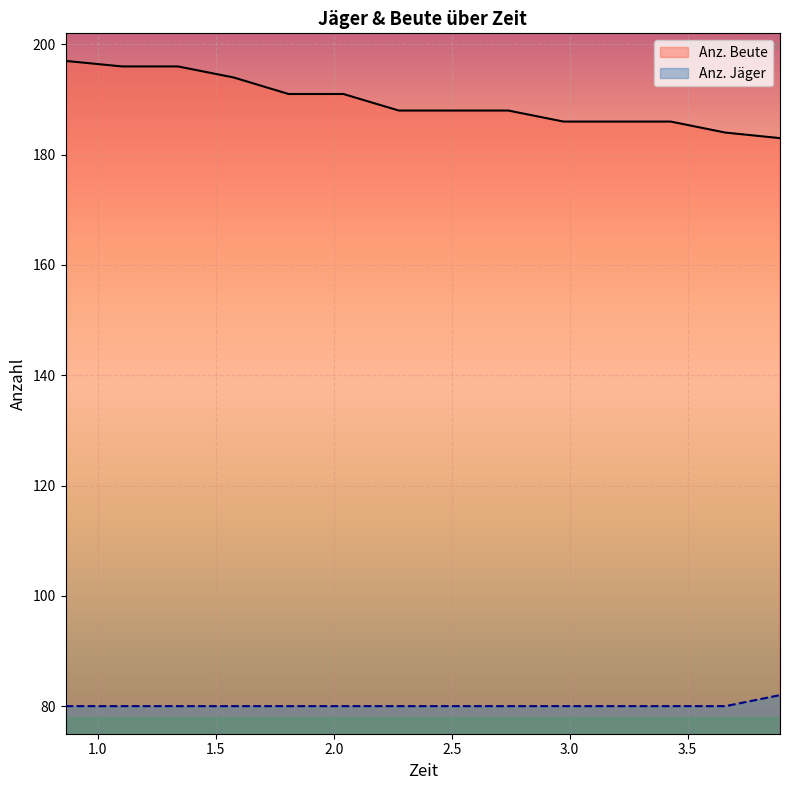

What is the lowest value of the Anz. Jäger series?

80